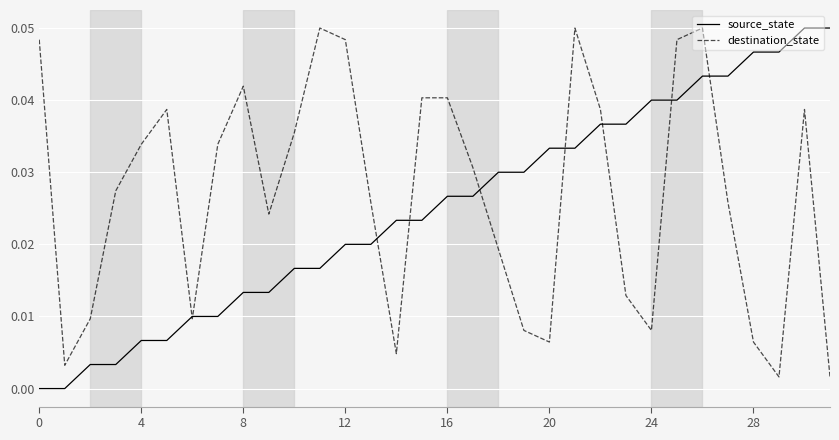

In destination_state, how many points are higher than both neighbors (excluding endpoints)?

6